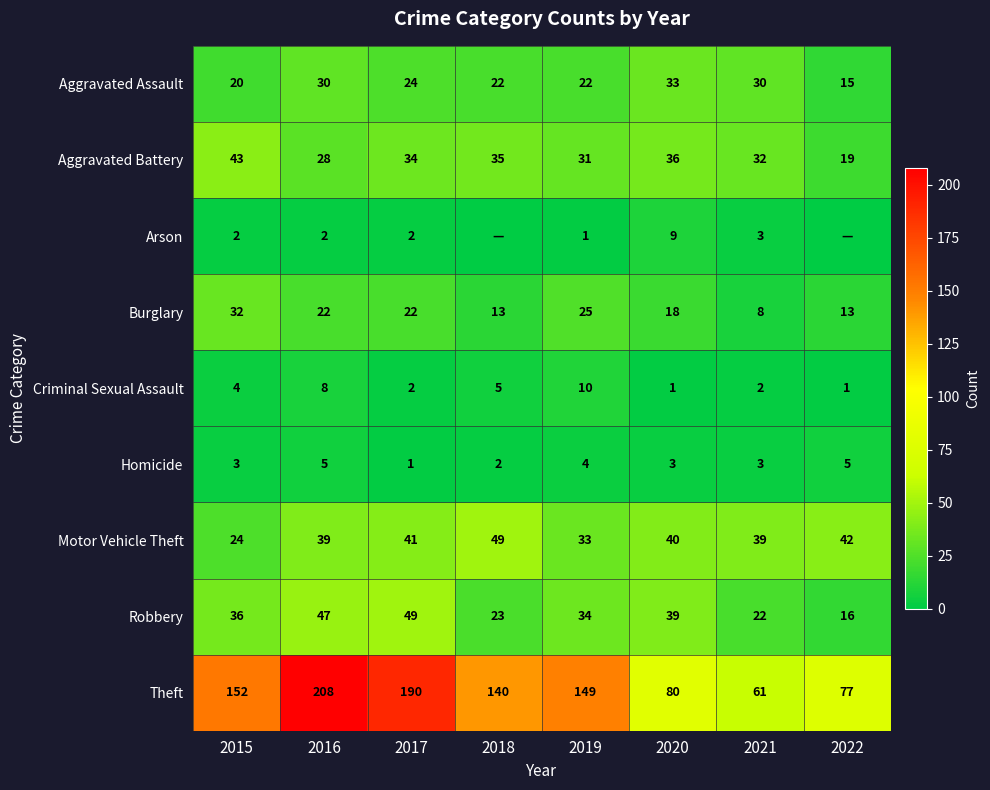

The Arson series shows 1 at 2019. True or false?

True